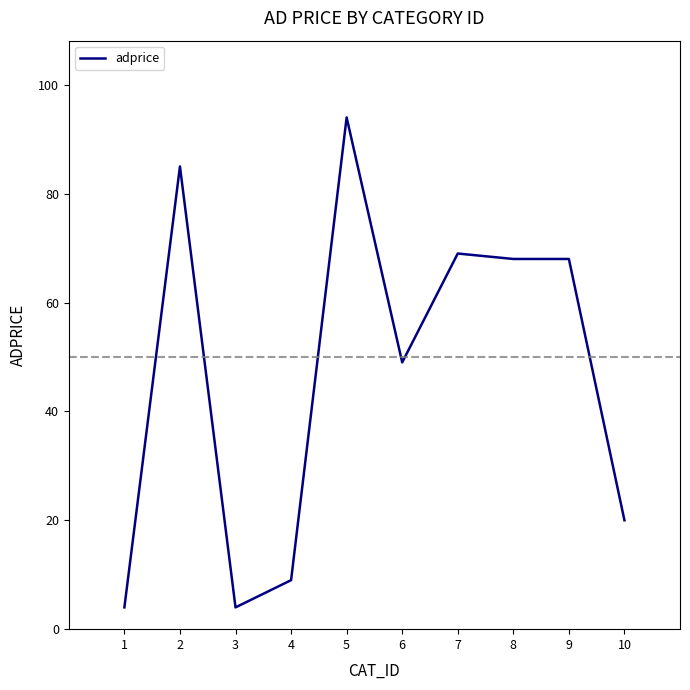

Where is the first local maximum?

2